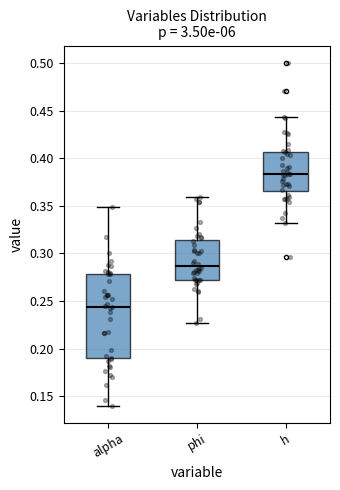

Reading left to right, transcribe this box plot: for each box, give where its median line is, the range the box spans, and where its two whiskers end, as read against the y-axis. The values are not printed on the chart, so give them approximately, as read against the axis.

alpha: median 0.245, box 0.190 to 0.280, whiskers 0.140 to 0.350
phi: median 0.285, box 0.275 to 0.315, whiskers 0.225 to 0.360
h: median 0.385, box 0.365 to 0.405, whiskers 0.330 to 0.445